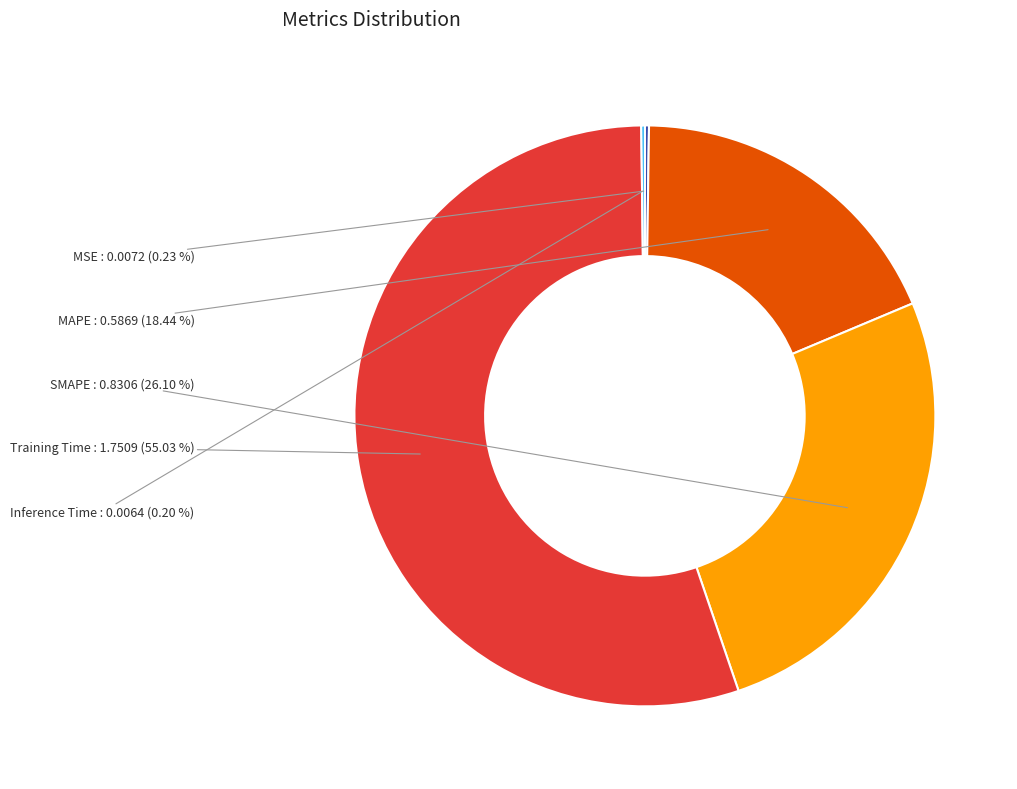

Does any single category account for the majority?

Yes